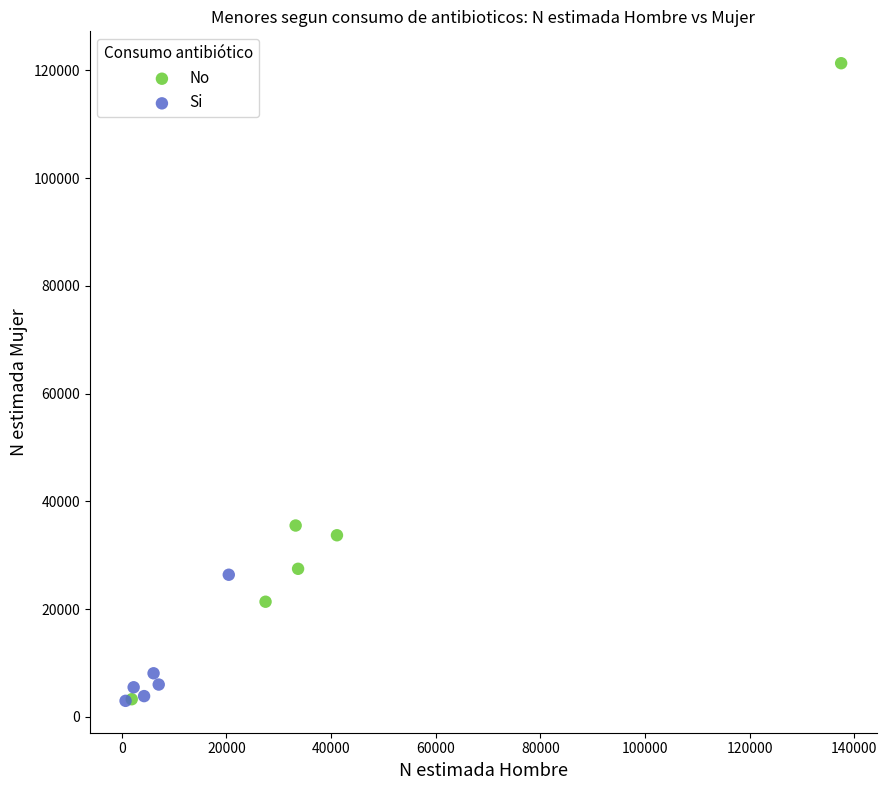

Which series has the largest Y range (max minus min)?

No